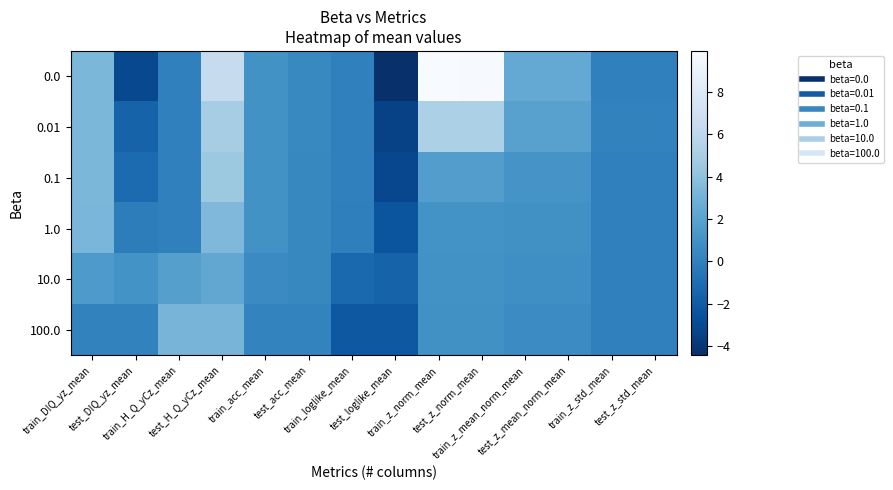

What is the total value across all series at train_z_std_mean?

0.2